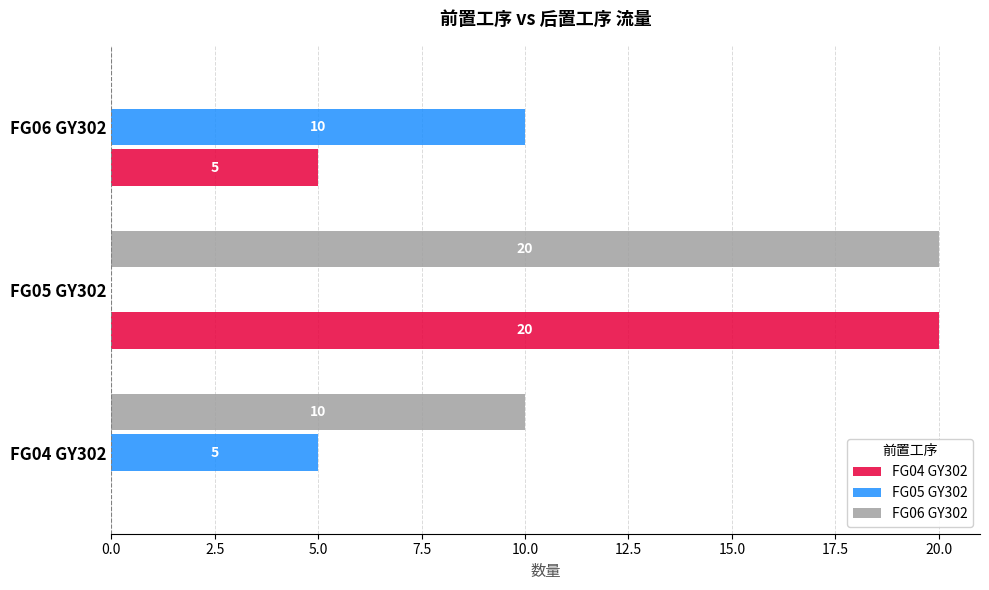

Which series changed the most between FG04 GY302 and FG05 GY302?

FG04 GY302